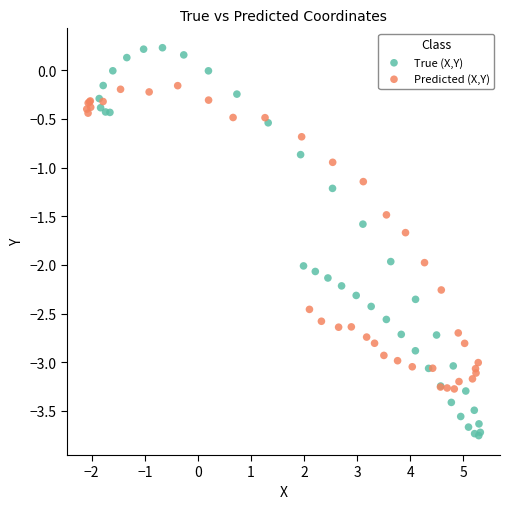

Which series reaches the maximum Y coordinate?

True (X,Y)